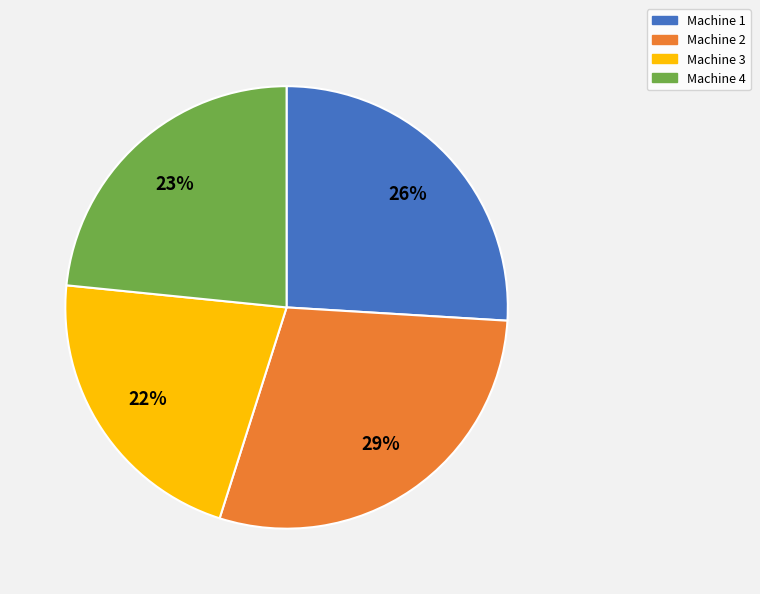

How many segments does this pie chart have?

4